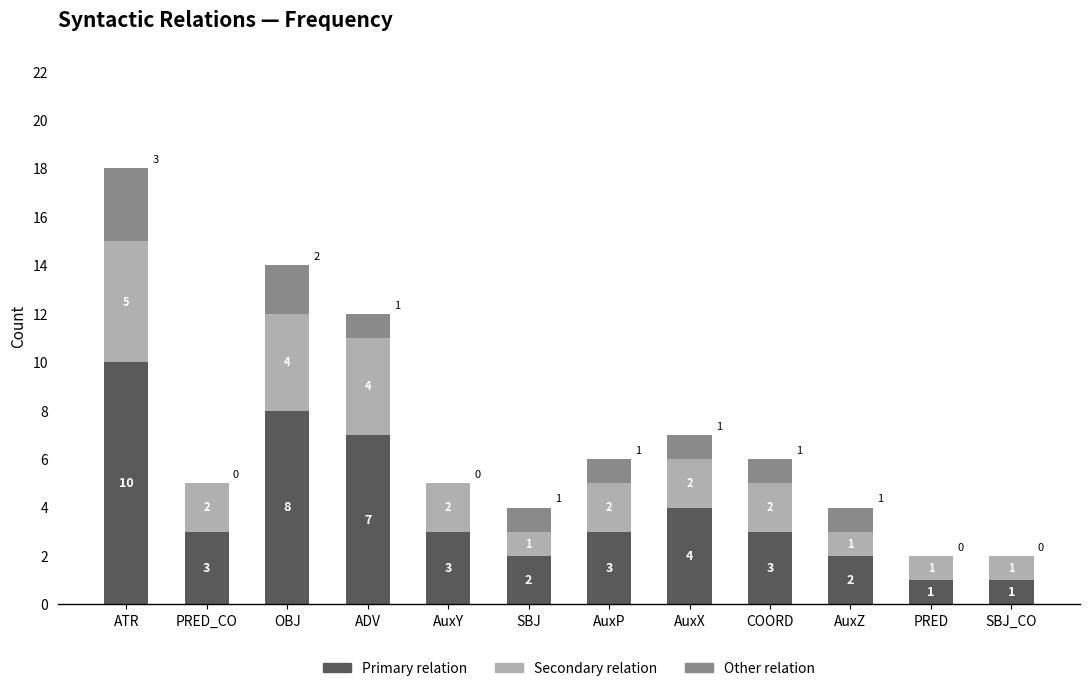

What is the total value across all series at AuxX?

7